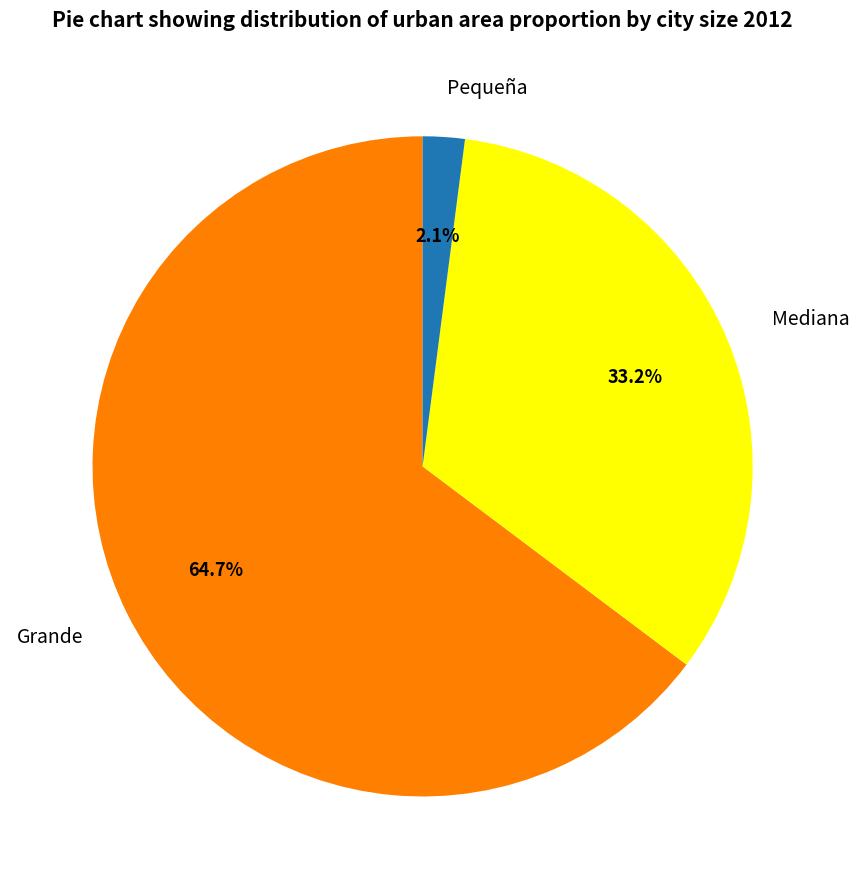

To the nearest percent, what is the difference between the largest and smallest slice percentages?

63%